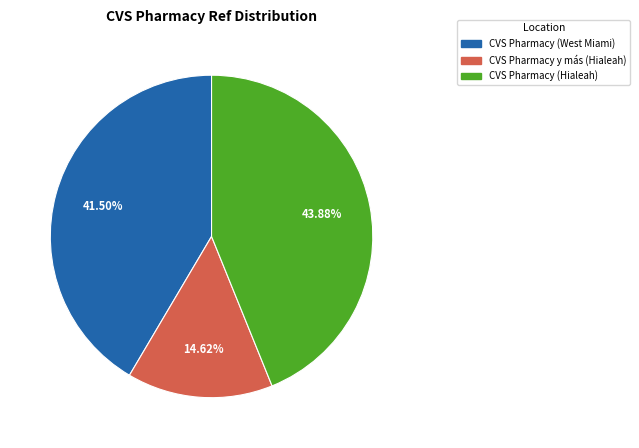

Rank the categories by value from highest to lowest.

CVS Pharmacy (Hialeah), CVS Pharmacy (West Miami), CVS Pharmacy y más (Hialeah)